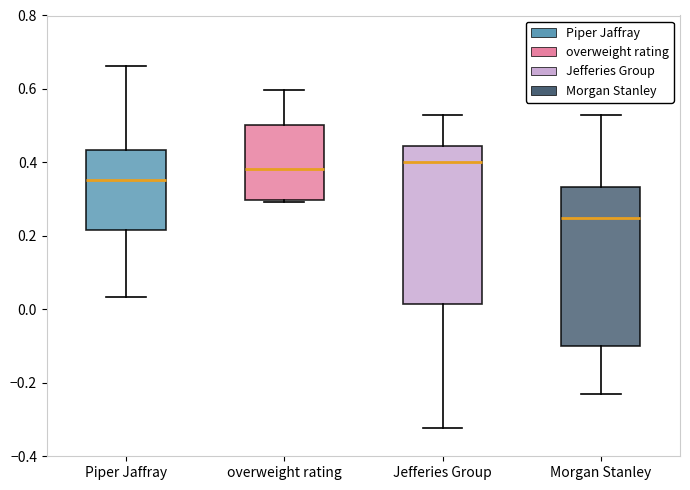

Which box's median line is the lowest?

Morgan Stanley